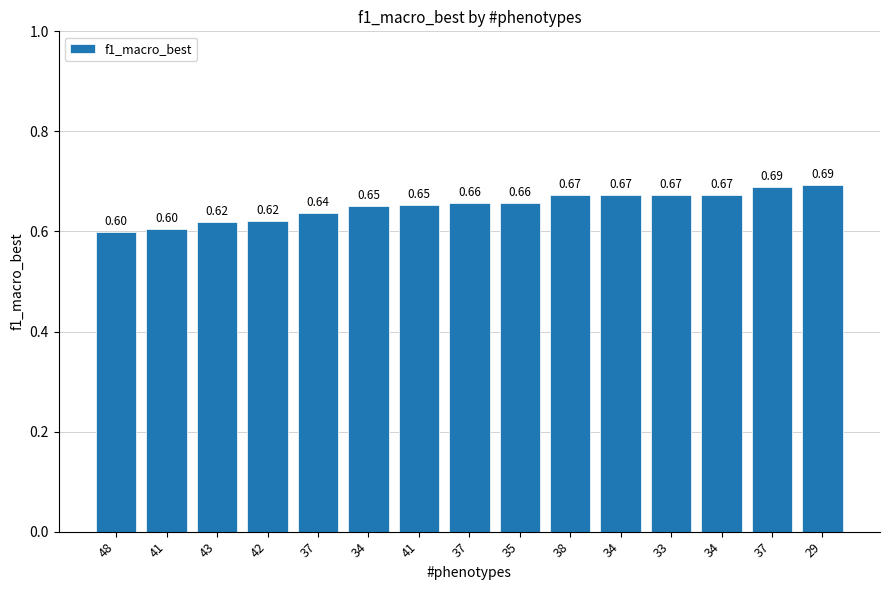

Count the number of categories in the chart.

15